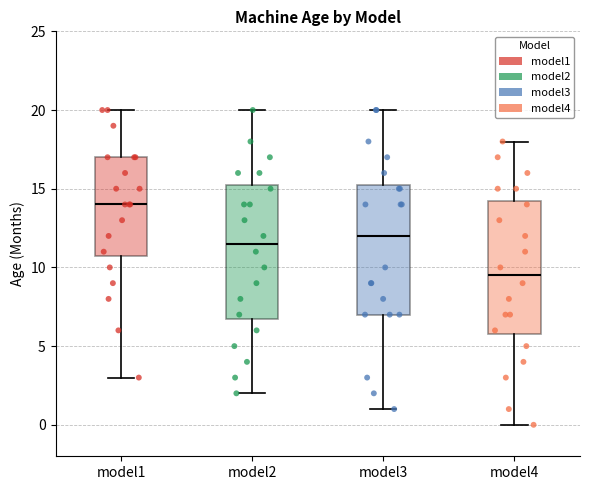

Reading left to right, transcribe this box plot: for each box, give where its median line is, the range the box spans, and where its two whiskers end, as read against the y-axis. The values are not printed on the chart, so give them approximately, as read against the axis.

model1: median 14.0, box 11.0 to 17.0, whiskers 3.0 to 20.0
model2: median 11.5, box 7.0 to 15.5, whiskers 2.0 to 20.0
model3: median 12.0, box 7.0 to 15.5, whiskers 1.0 to 20.0
model4: median 9.5, box 6.0 to 14.5, whiskers 0.0 to 18.0